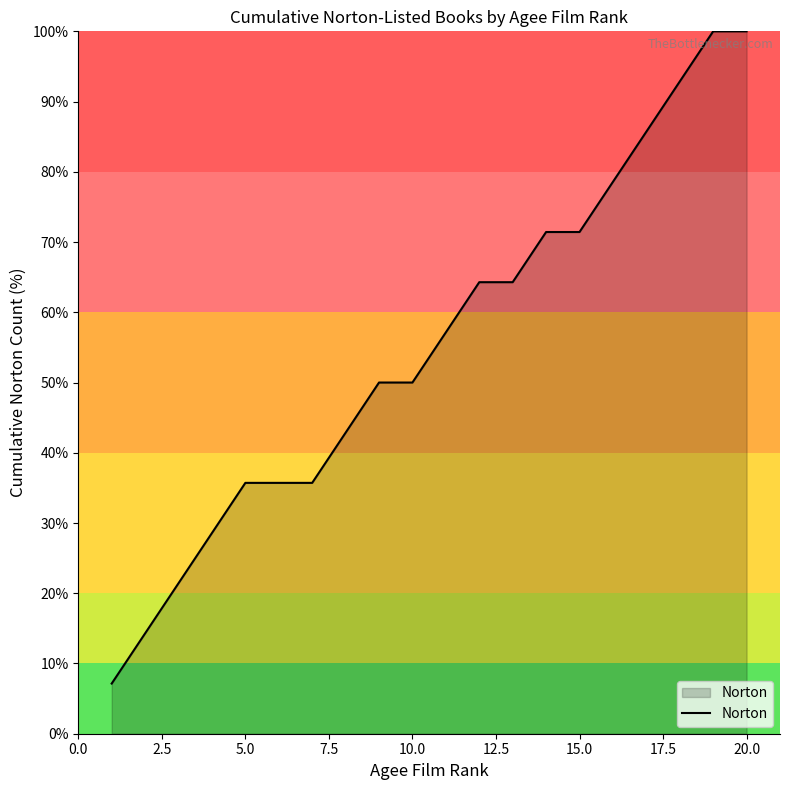

What is the greatest value displayed?

100.0